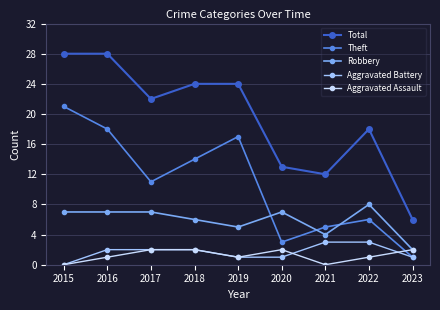

The value of Aggravated Assault at 2017 is 3. True or false?

False